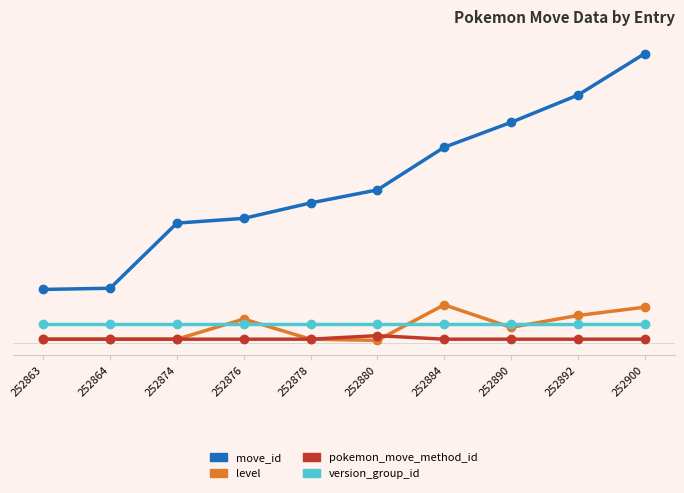

Is it true that level equals 28 at 252900?

True